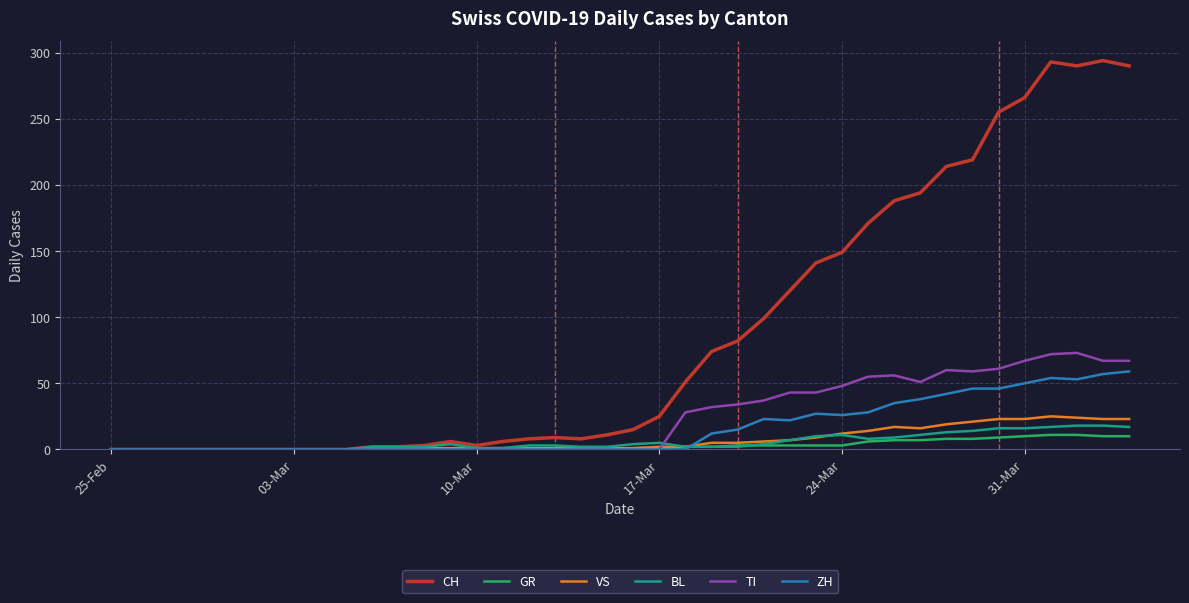

Which series has the largest total across all categories?

CH